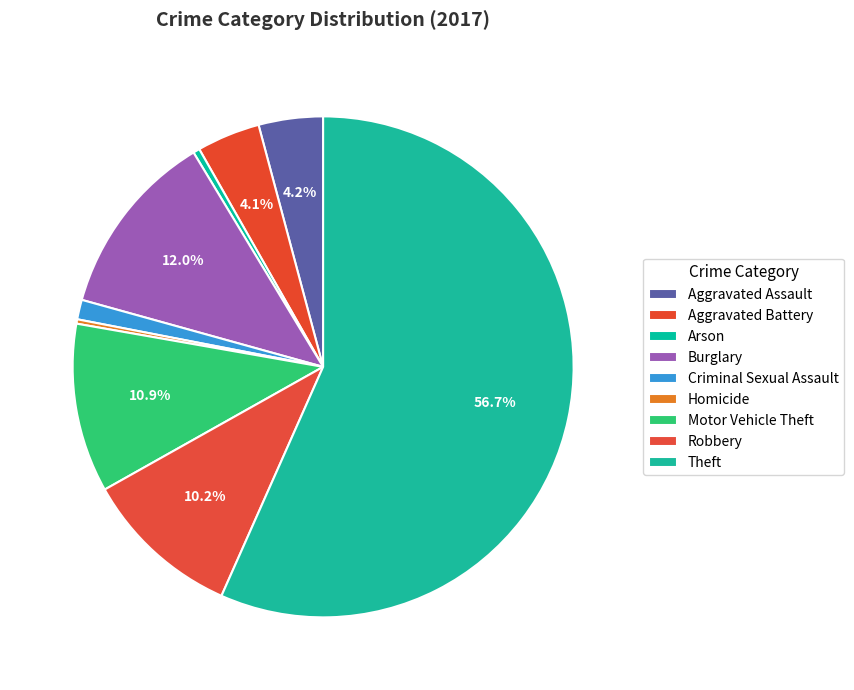

Combined, do Robbery and Homicide account for over 50%?

No